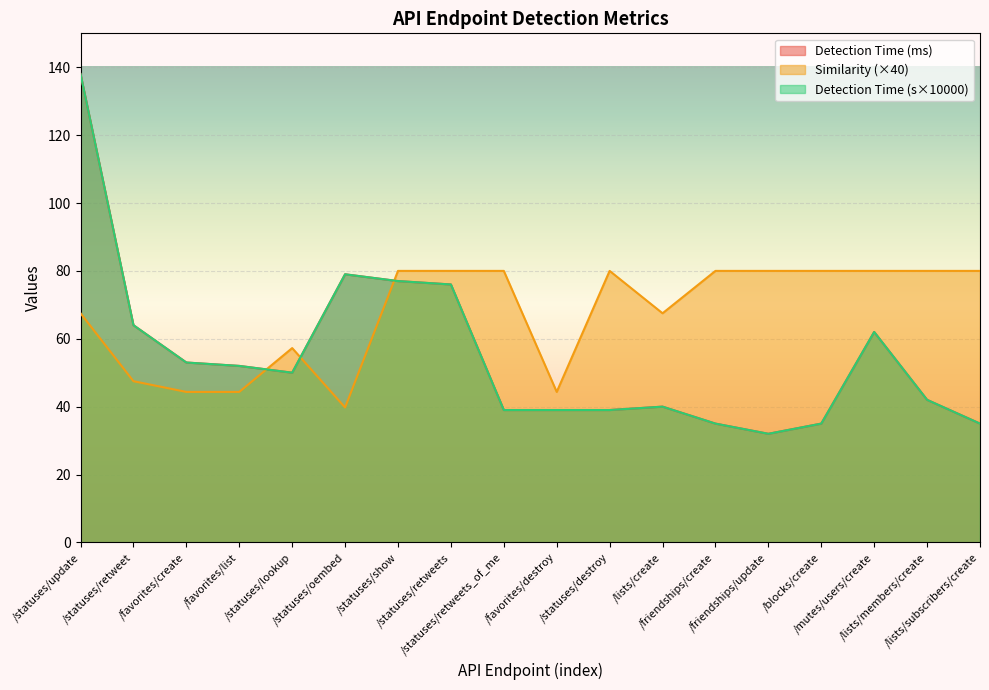

What is the minimum value for Similarity?

39.8